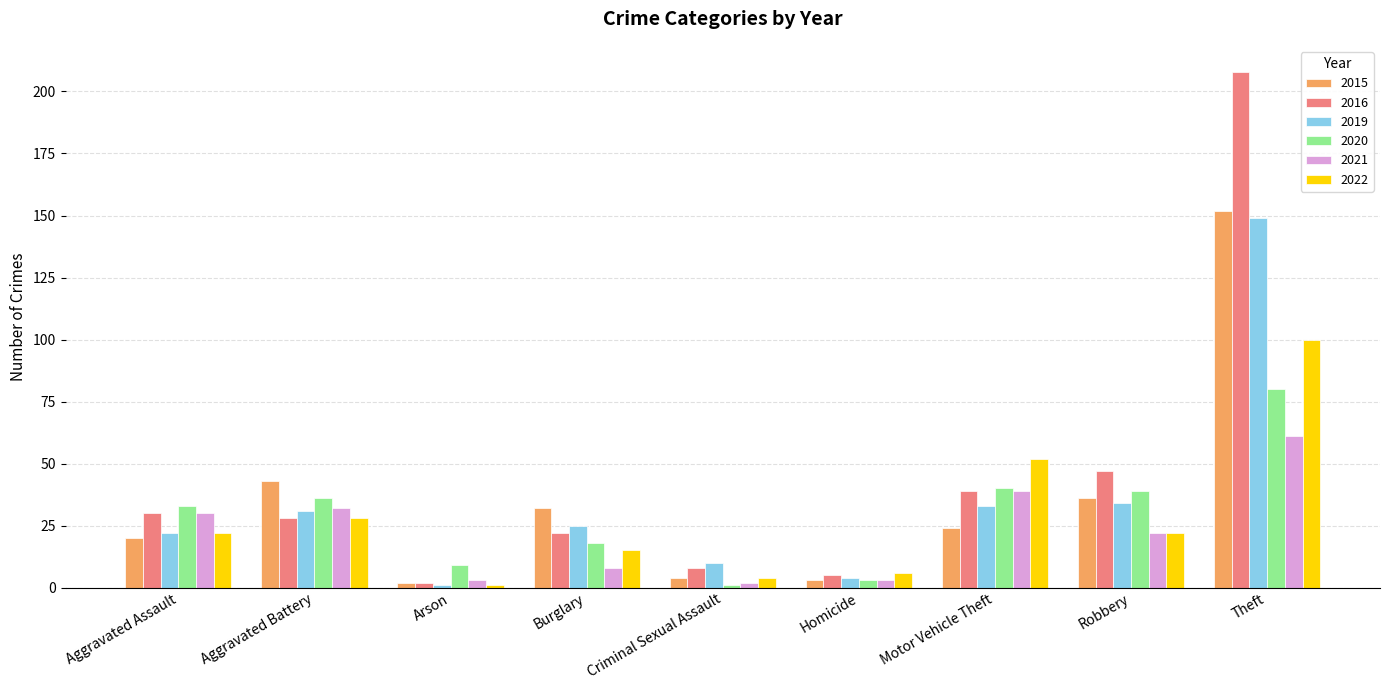

Which series has the widest spread of values?

2016